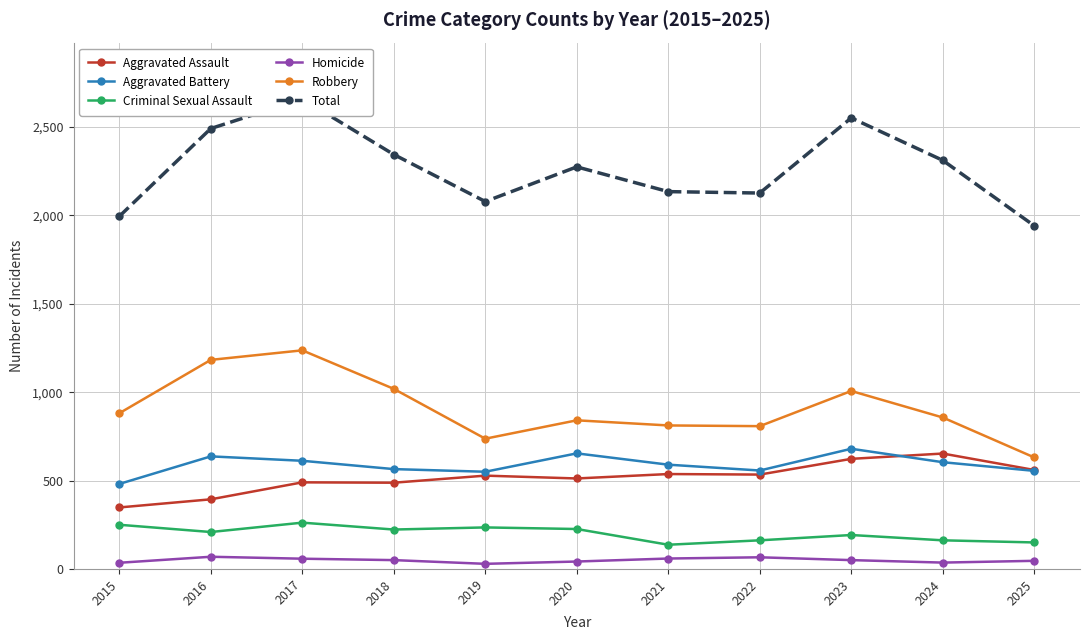

What are all the series names shown in the legend?

Aggravated Assault, Aggravated Battery, Criminal Sexual Assault, Homicide, Robbery, Total